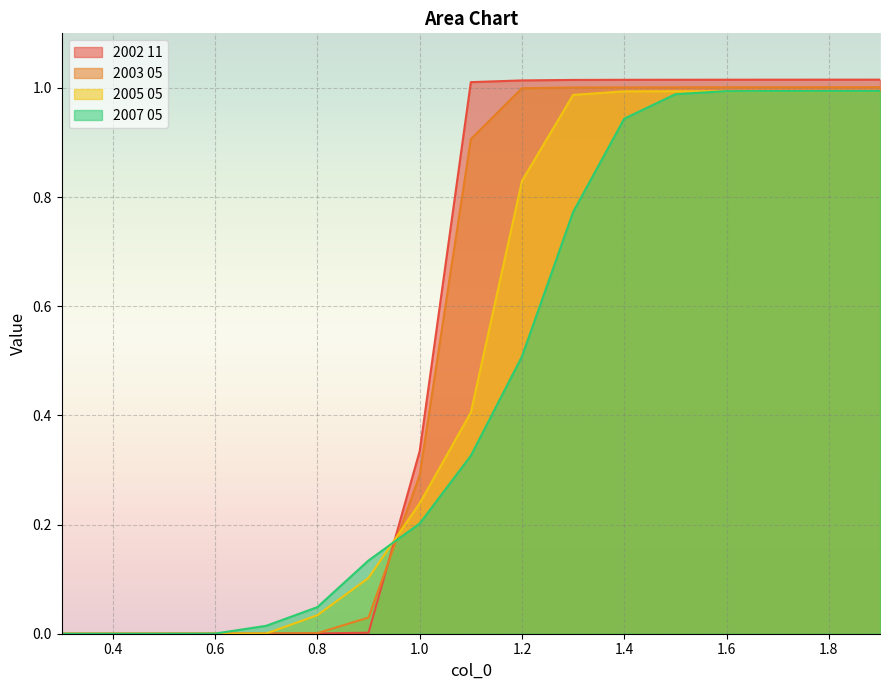

Reading left to right, transcribe all the data shown in this chart.

2002 11: 0.0	0.0	0.0	0.0	0.0	0.0	0.0	0.3	1.0	1.0	1.0	1.0	1.0	1.0	1.0	1.0	1.0
2003 05: 0.0	0.0	0.0	0.0	0.0	0.0	0.0	0.3	0.9	1.0	1.0	1.0	1.0	1.0	1.0	1.0	1.0
2005 05: 0.0	0.0	0.0	0.0	0.0	0.0	0.1	0.2	0.4	0.8	1.0	1.0	1.0	1.0	1.0	1.0	1.0
2007 05: 0.0	0.0	0.0	0.0	0.0	0.0	0.1	0.2	0.3	0.5	0.8	0.9	1.0	1.0	1.0	1.0	1.0